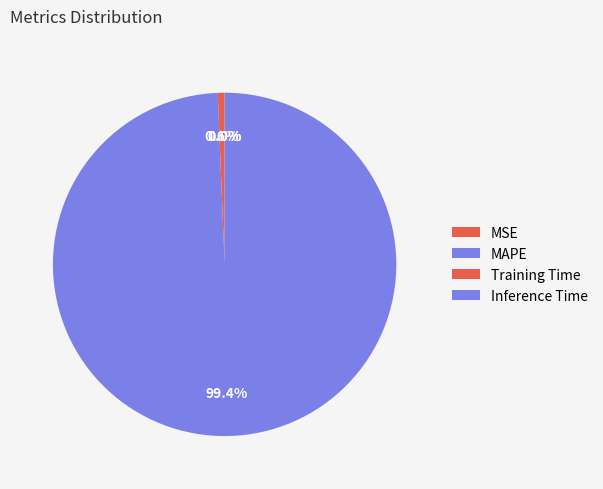

Is it true that Training Time is 0% of the pie?

True